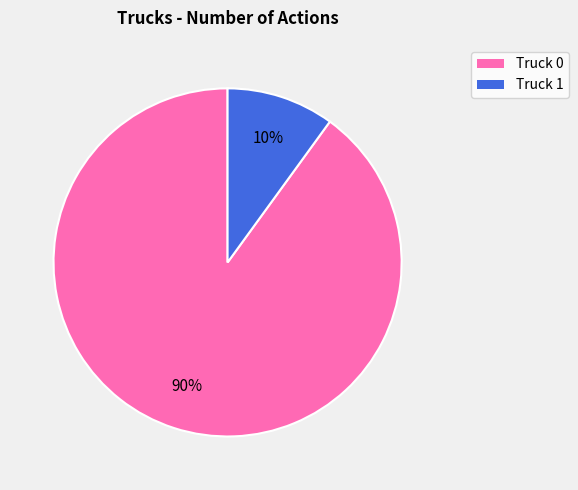

The Truck 1 slice represents 10% of the pie. True or false?

True